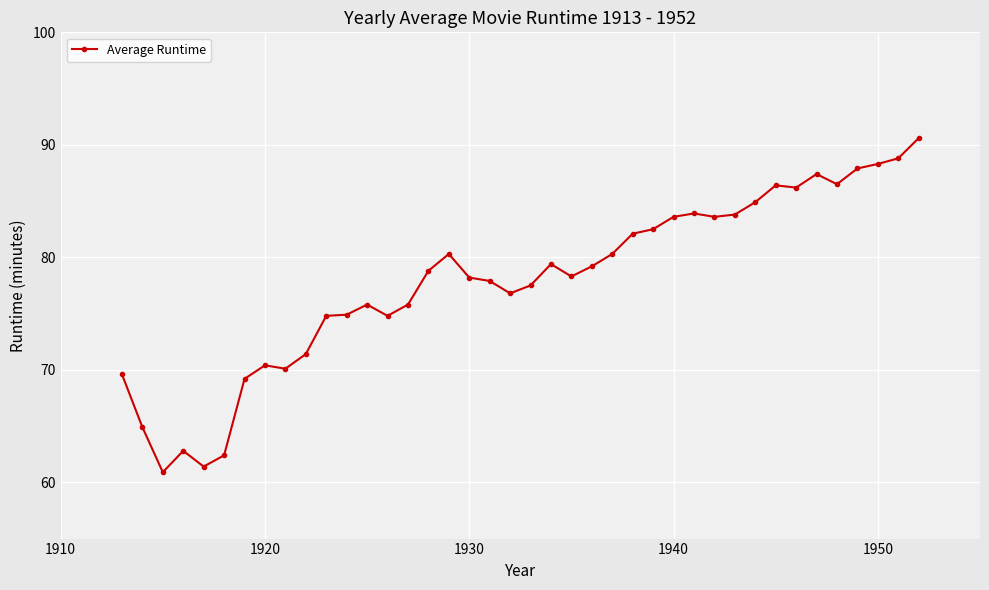

How many lines are shown in the chart?

1